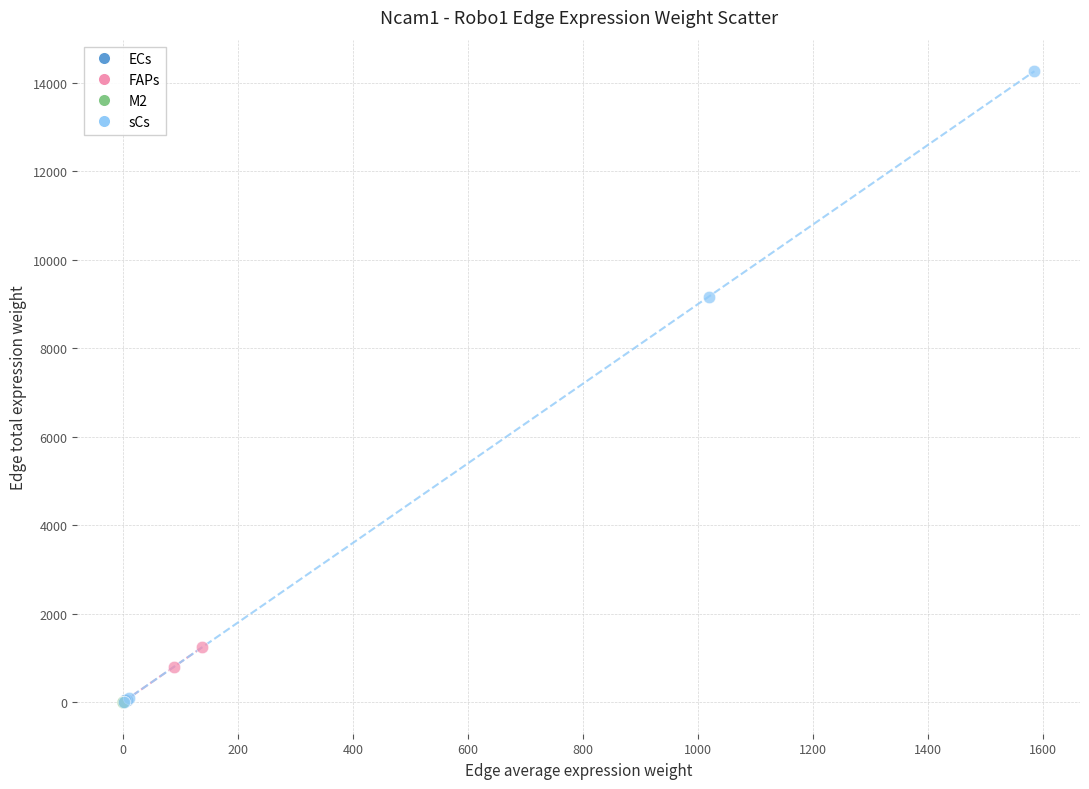

Which series reaches the maximum Y coordinate?

sCs